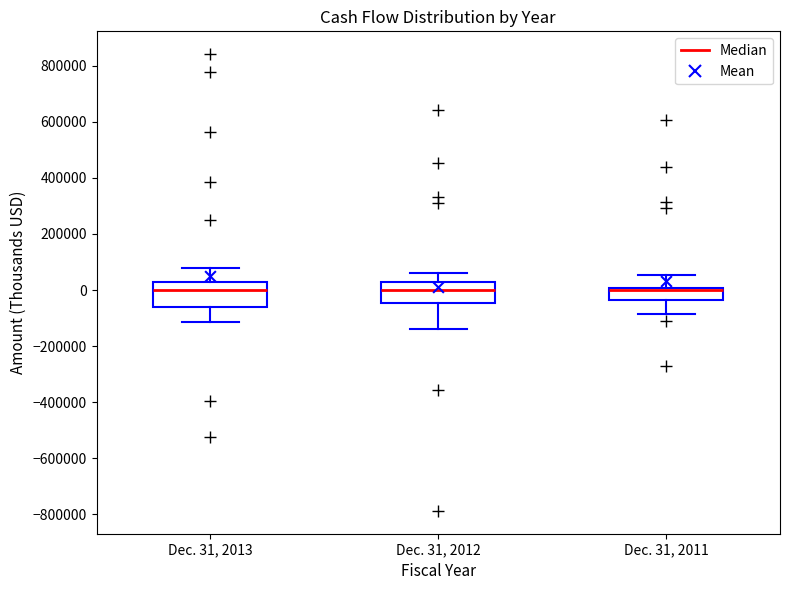

Where does the median line of the box for Dec. 31, 2013 sit on the y-axis? The values are not printed on the chart, so give them approximately, as read against the axis.

0